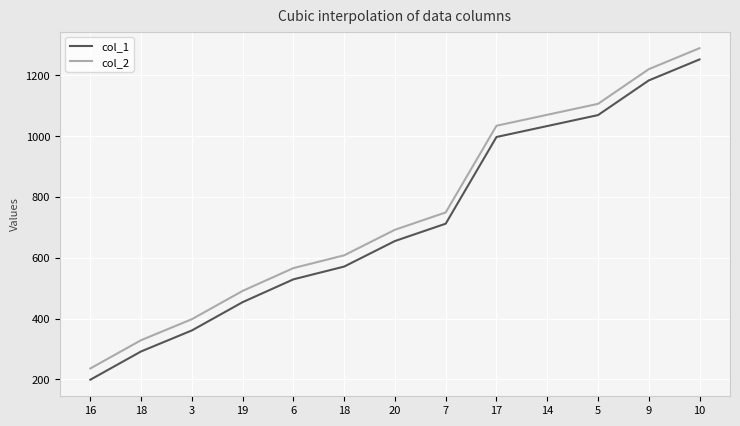

What are all the series names shown in the legend?

col_1, col_2